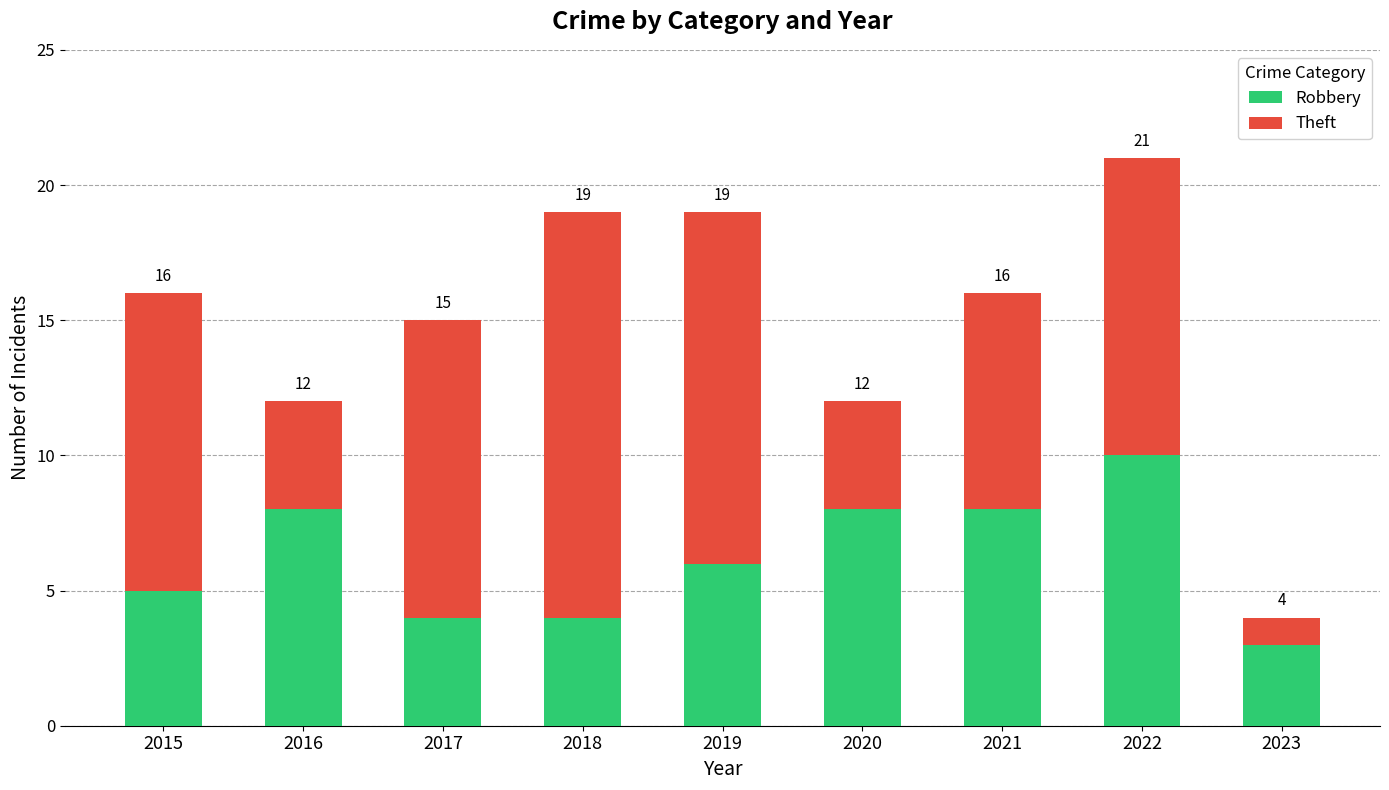

The value of Robbery at 2018 is 7. True or false?

False